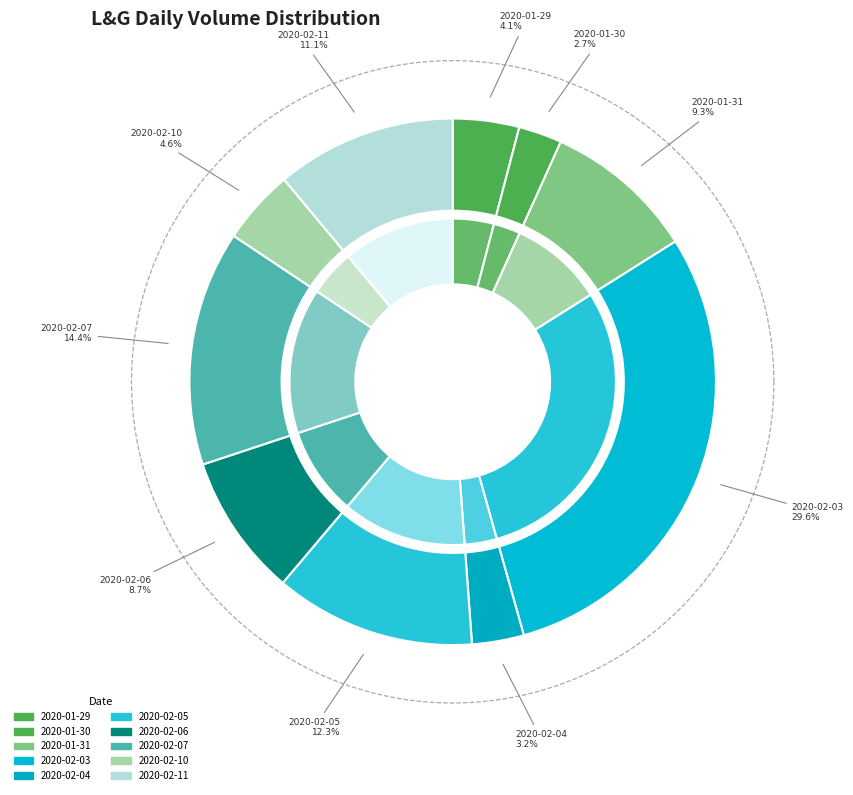

Does 2020-02-11 account for over 50% of the chart?

No